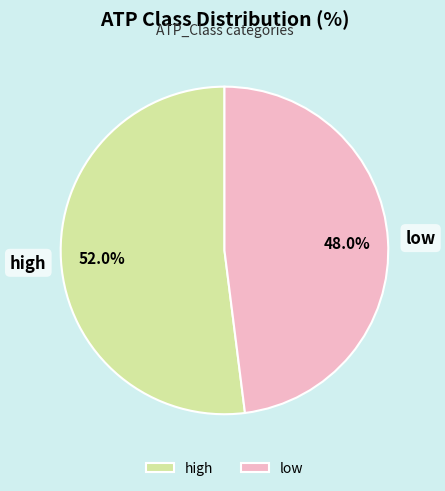

True or false: high accounts for 52% of the total.

True